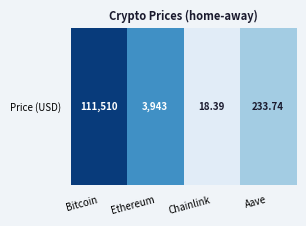

What is the sum of all values?

12.3